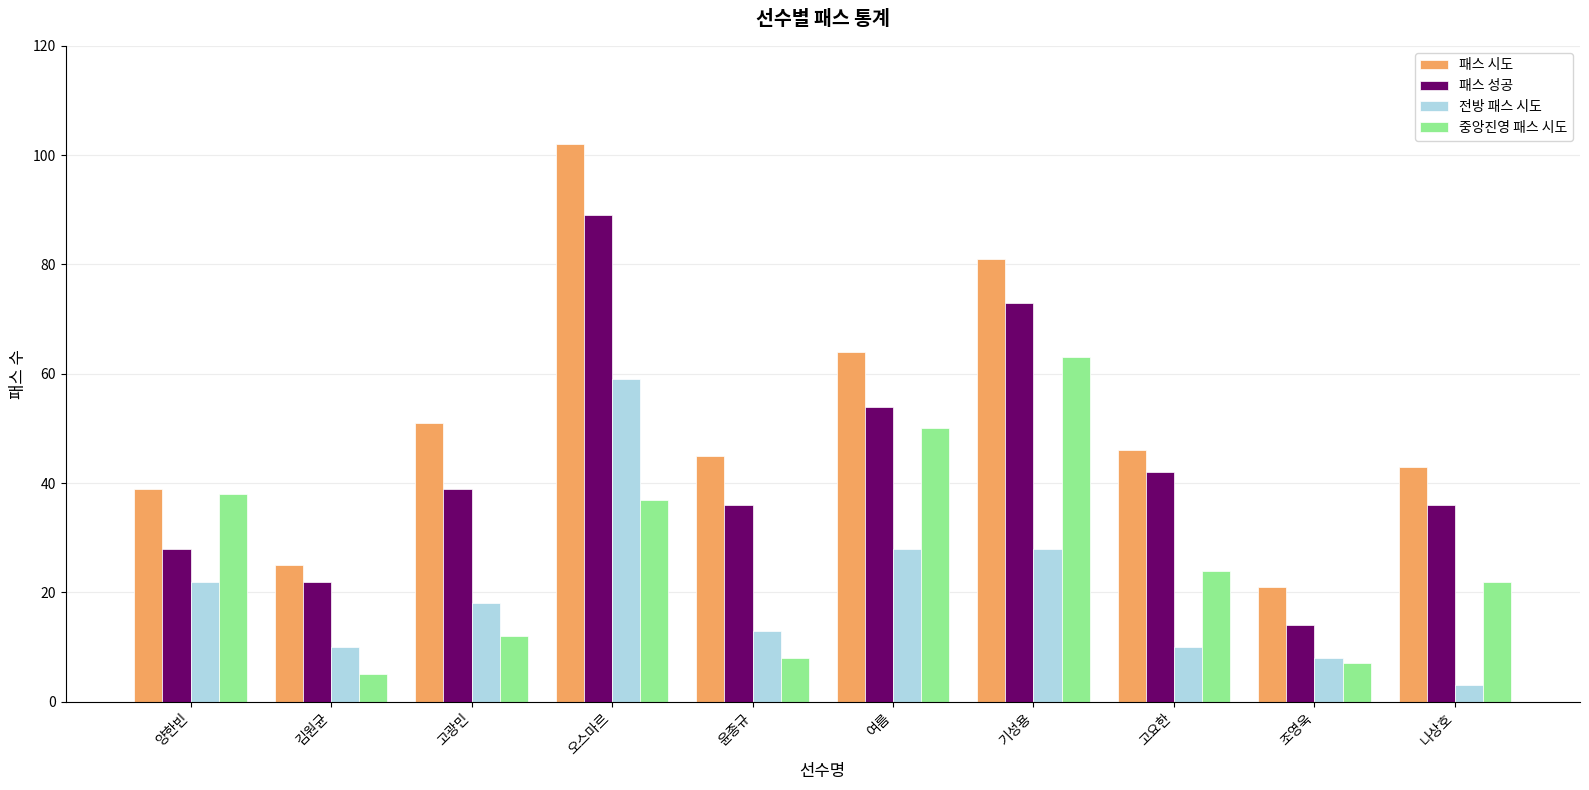

What is the difference between the 중앙진영 패스 시도 values at 고요한 and 양한빈?

14